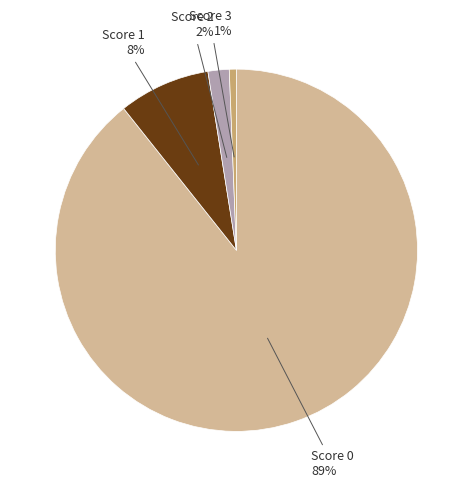

To the nearest percent, what percentage of the pie is Score 0?

89%